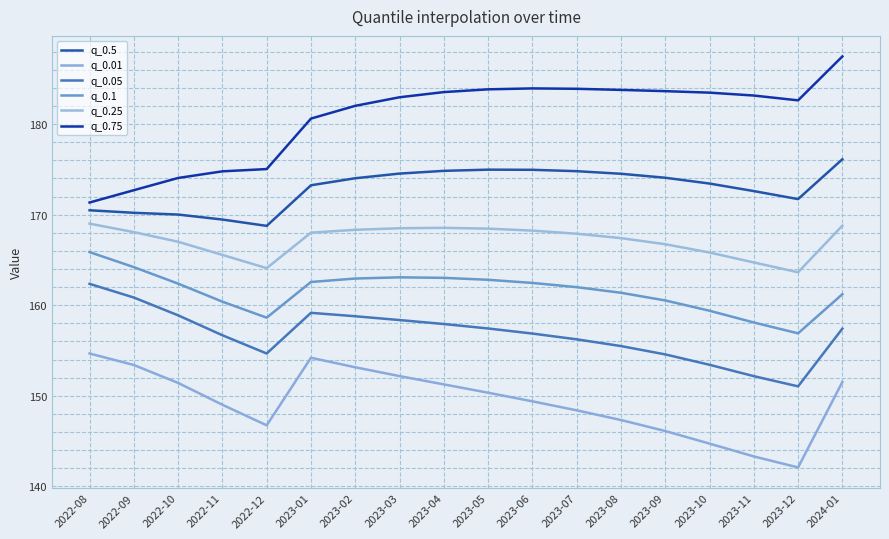

True or false: q_0.1 has a value of 276.2 at 2022-11.

False